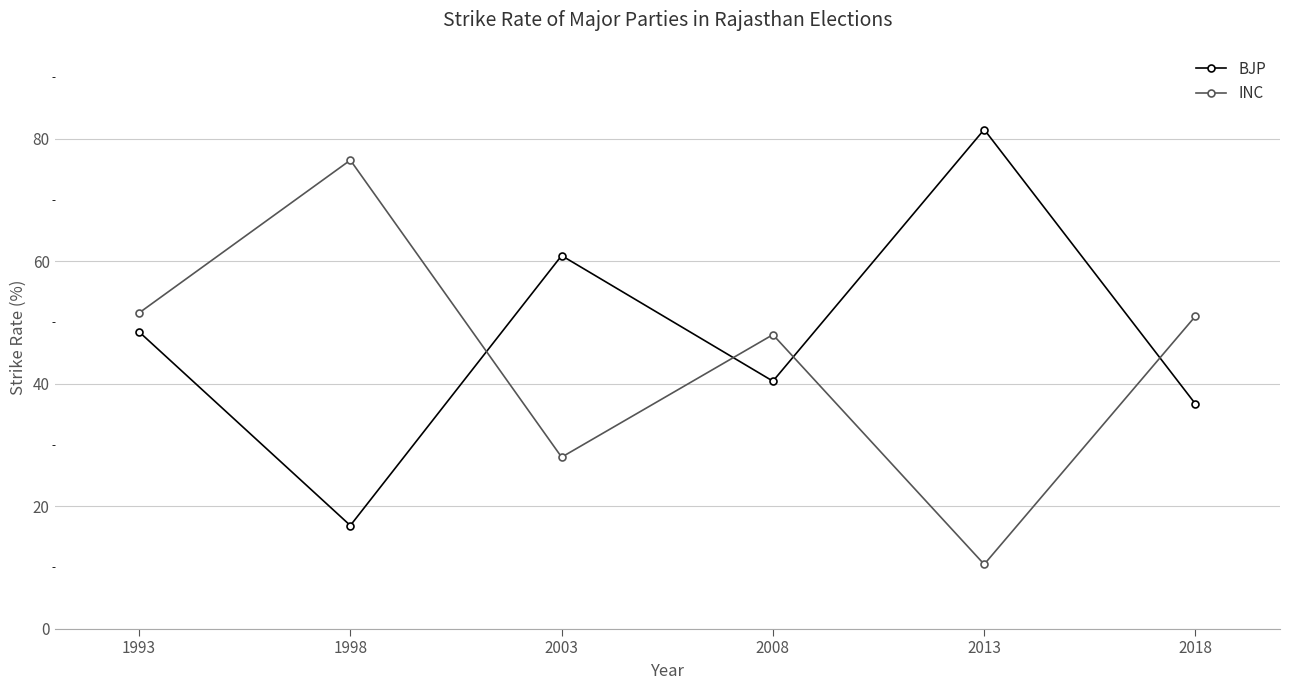

Which series has the largest total across all categories?

BJP